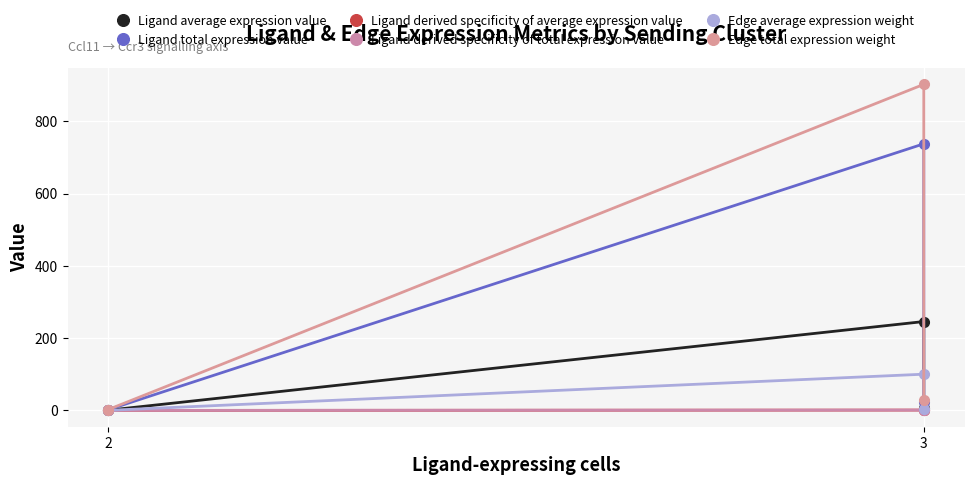

At how many categories does at least one series exceed 179?

1